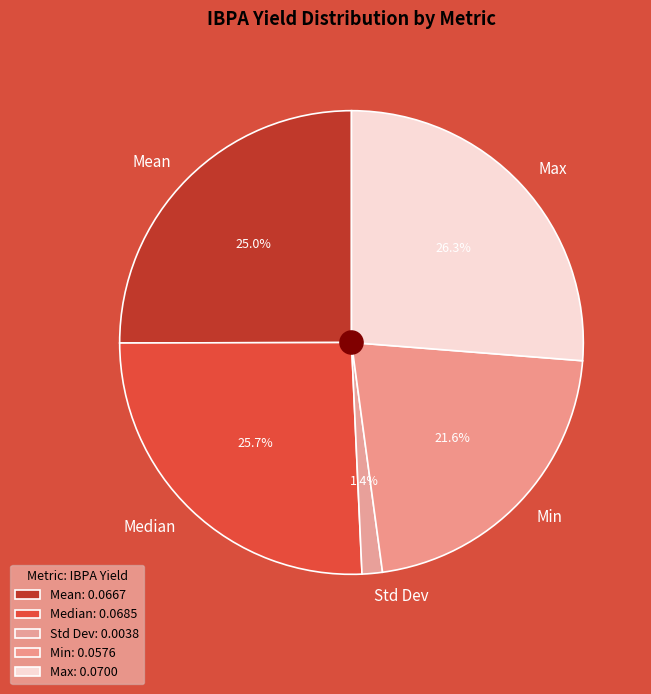

What percentage is the Mean slice, to the nearest percent?

25%